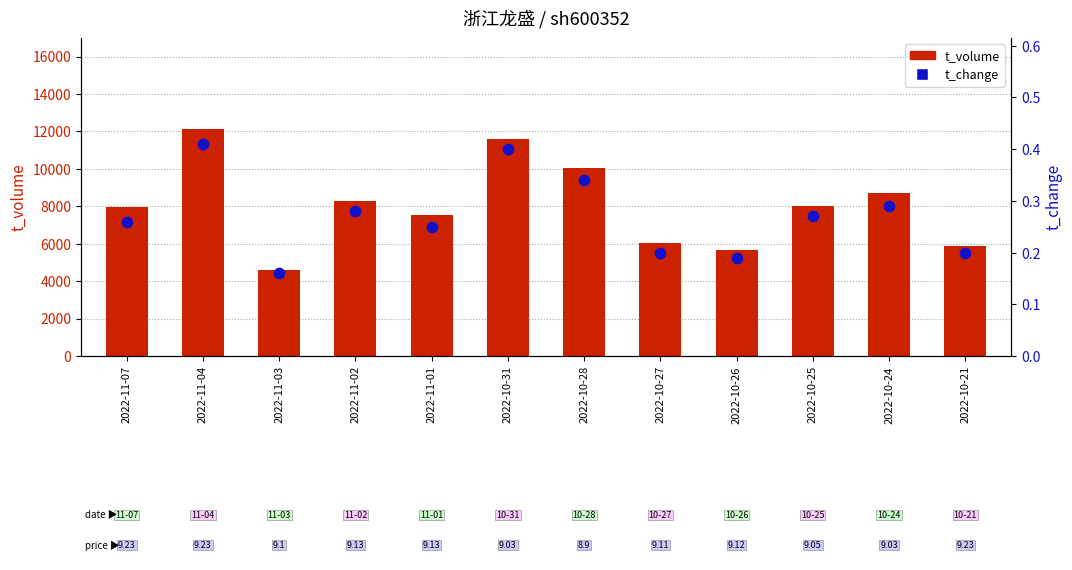

At how many categories does at least one series exceed 10281?

2